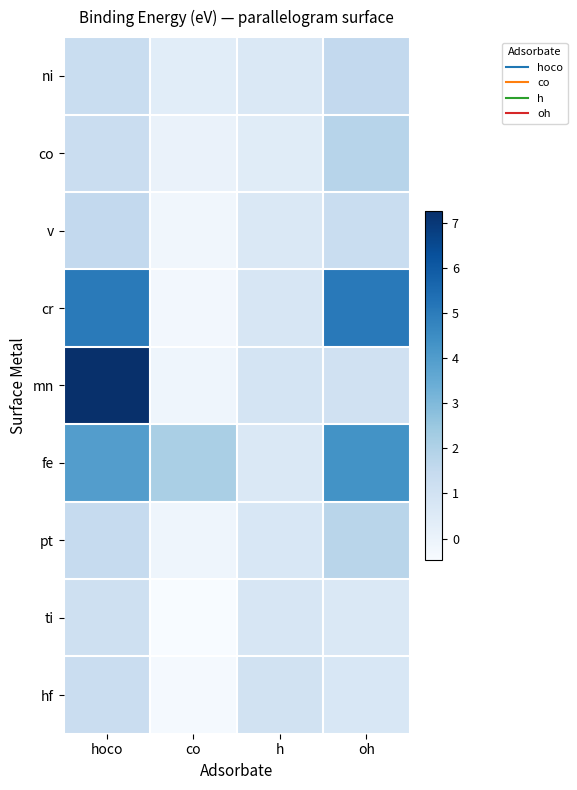

At how many categories does at least one series exceed 5?

2